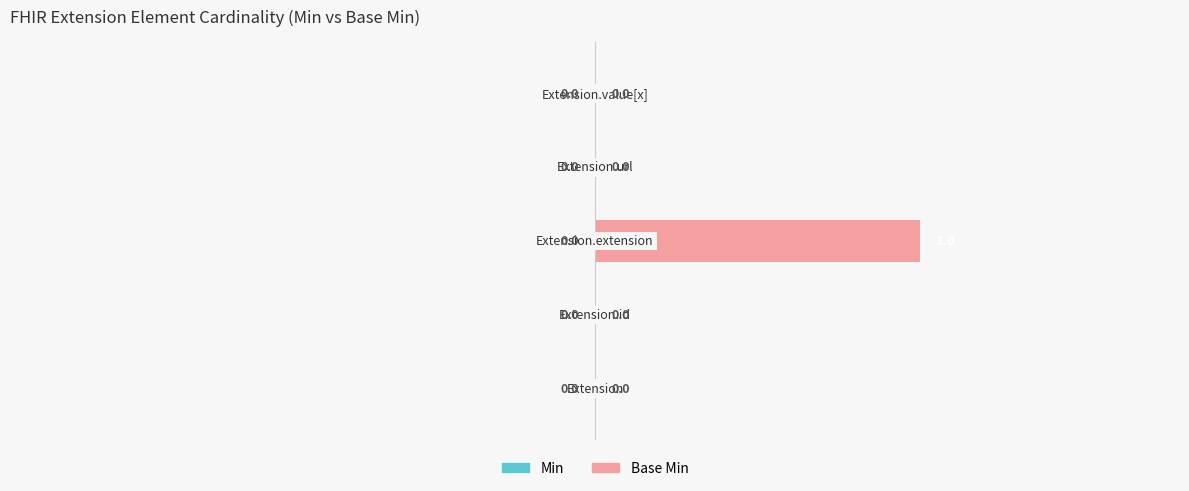

How many values are between 0 and 1?

5